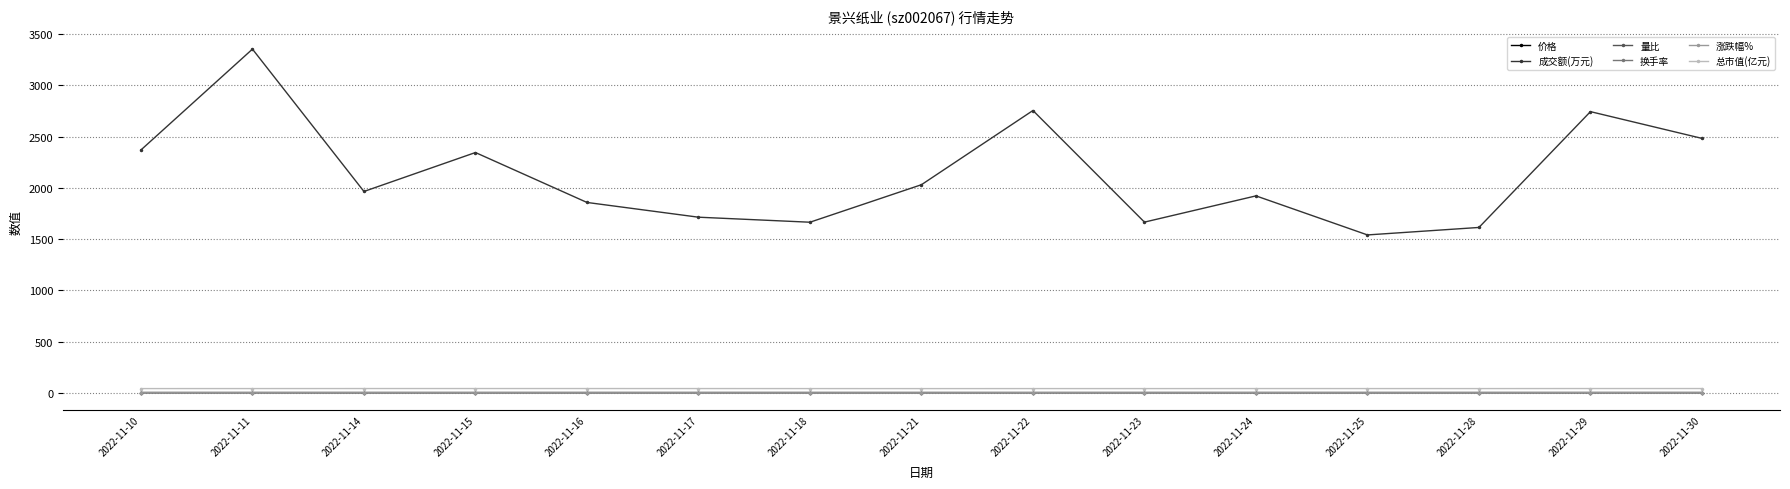

Which series has the largest range (max minus min)?

成交额(万元)